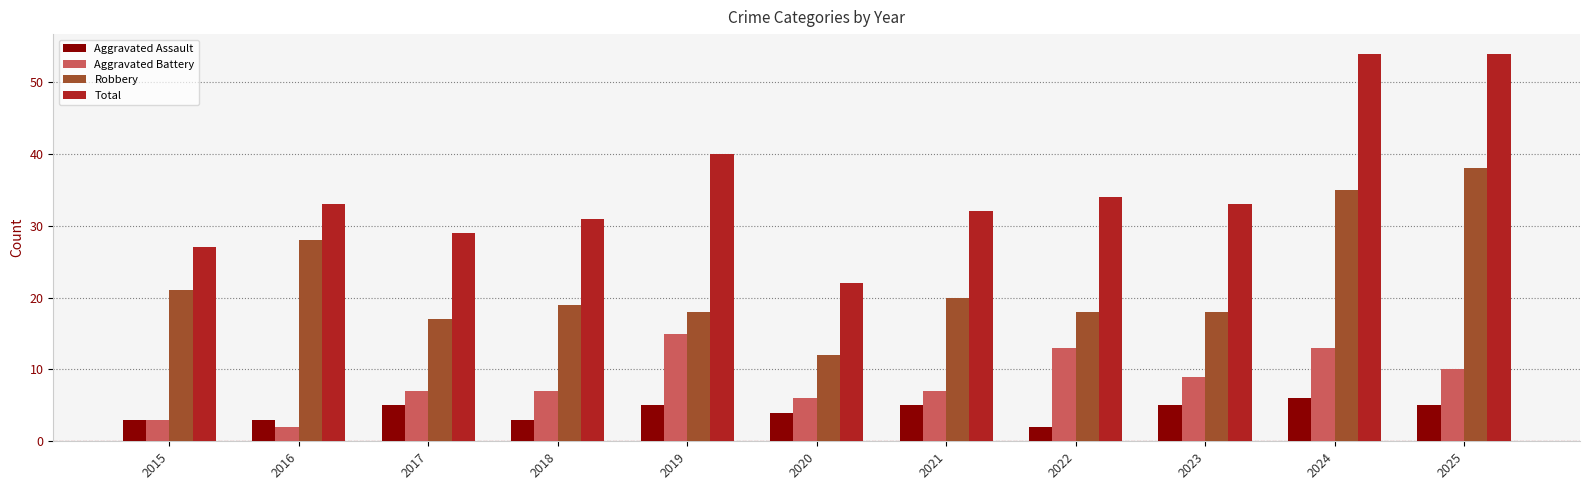

At 2018, list the series in order from smallest to largest.

Aggravated Assault, Aggravated Battery, Robbery, Total